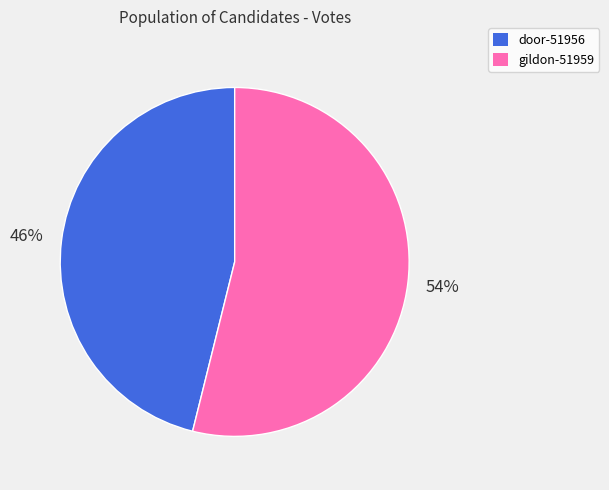

To the nearest percent, what is the difference between the largest and smallest slice percentages?

8%